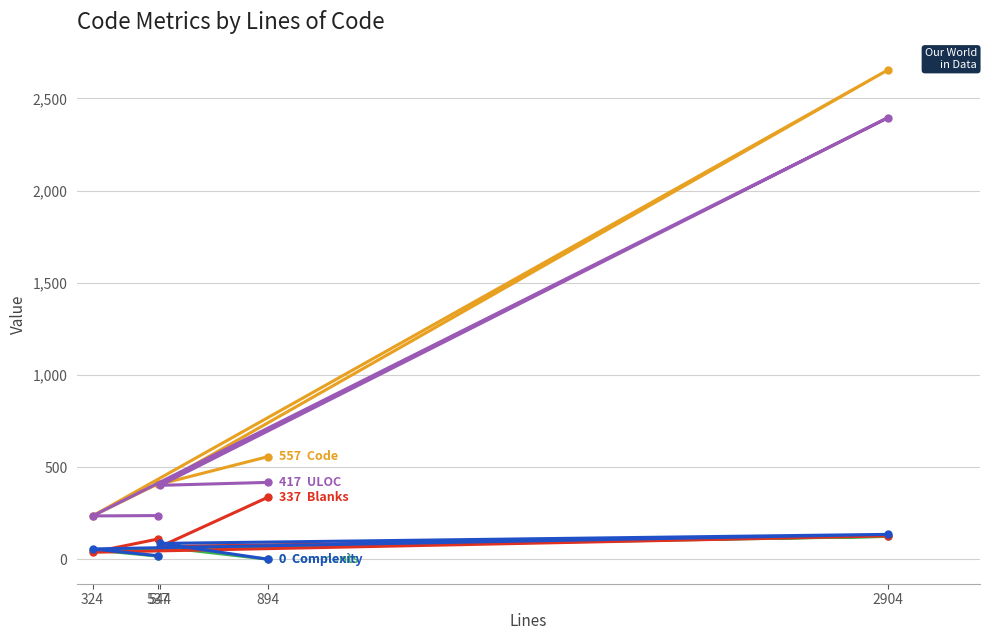

The Complexity series shows 63 at 2904. True or false?

False